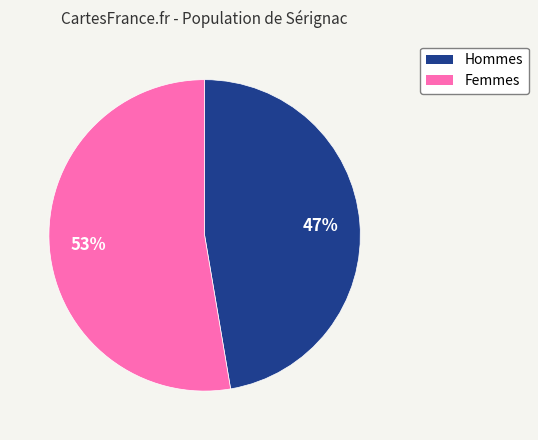

Is there a majority slice in this chart?

Yes